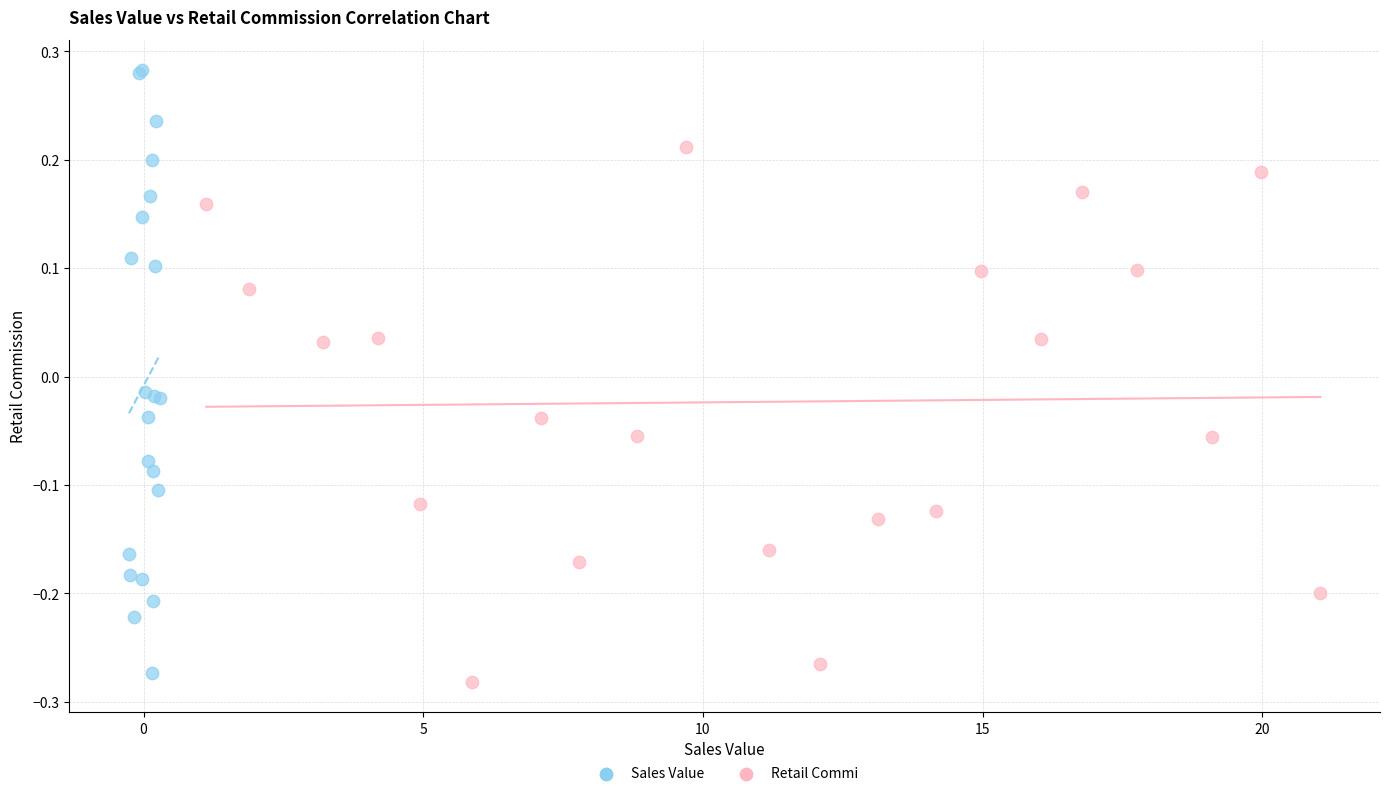

Which series contains the highest Y value?

Sales Value